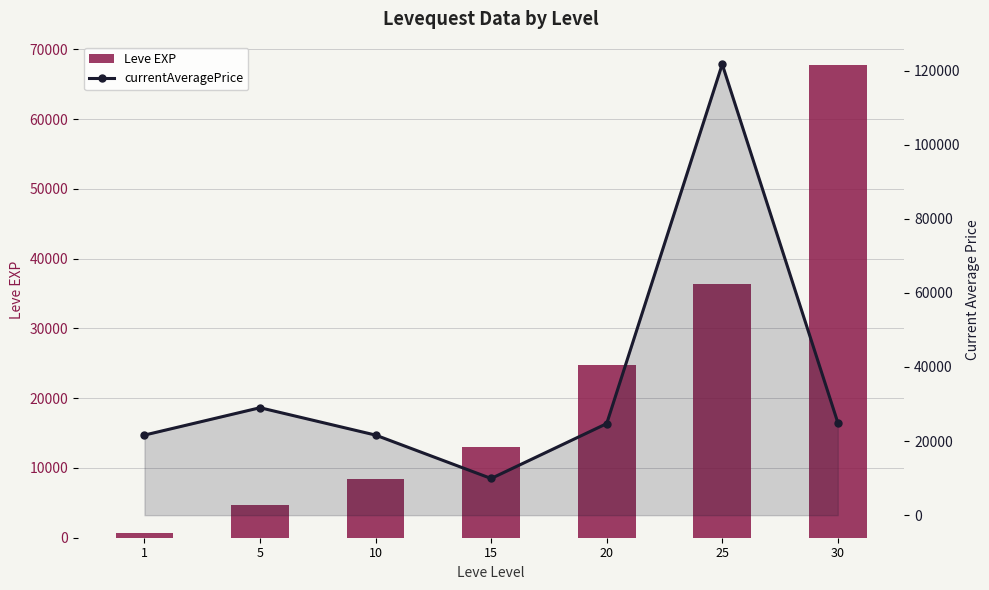

Read the currentAveragePrice value at 10.

21614.5